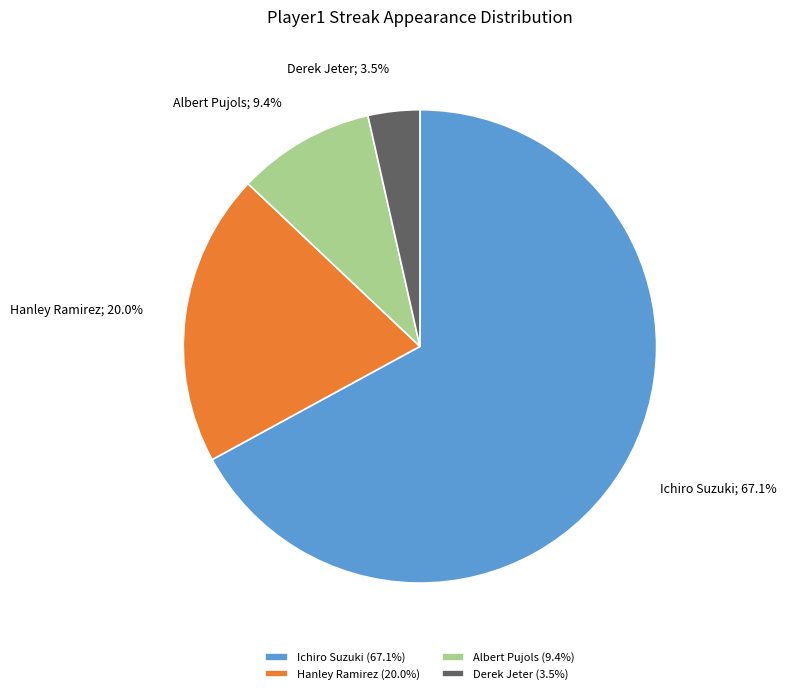

Which has a higher value, Albert Pujols (9.4%) or Ichiro Suzuki (67.1%)?

Ichiro Suzuki (67.1%)